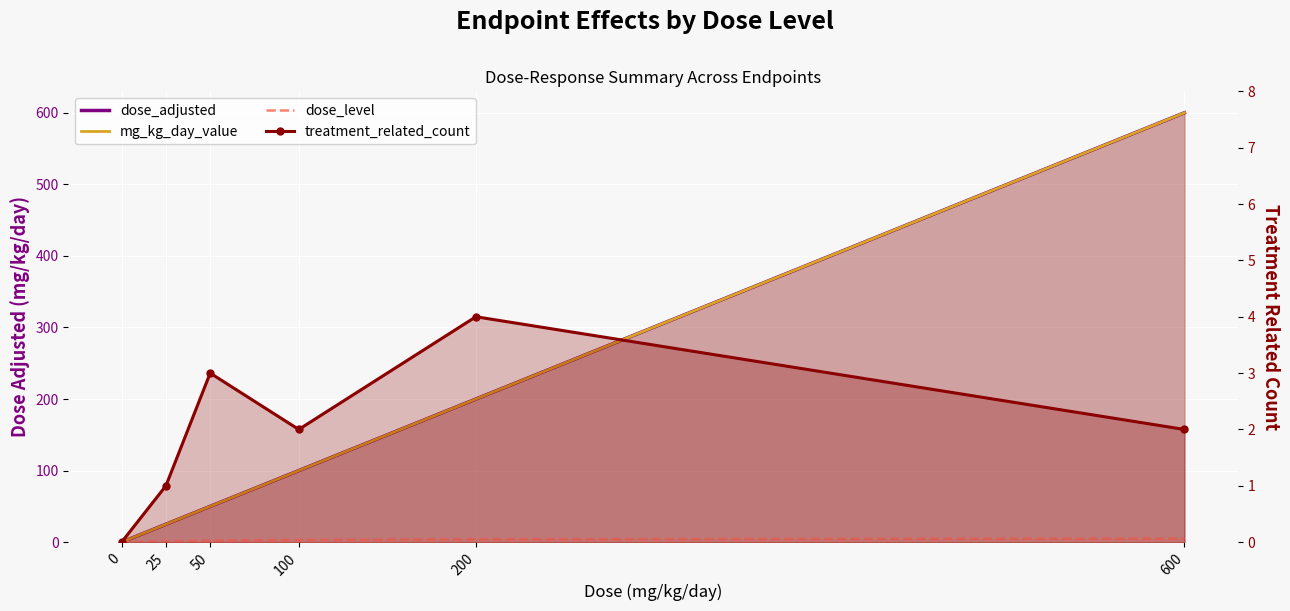

At which category is the sum across all series the highest?

600